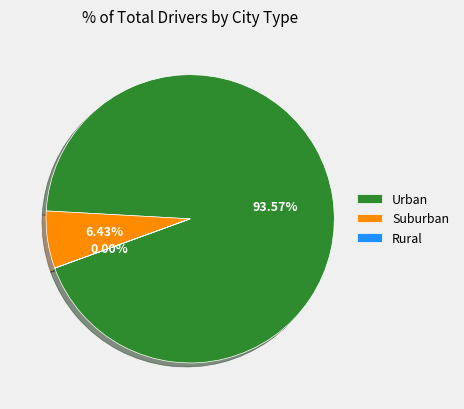

Which category has the biggest portion of the pie?

Urban